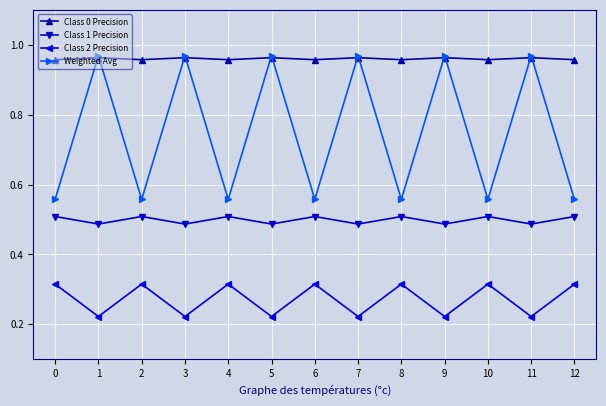

Rank the series by their average value, from highest to lowest.

Class 0 Precision, Weighted Avg, Class 1 Precision, Class 2 Precision